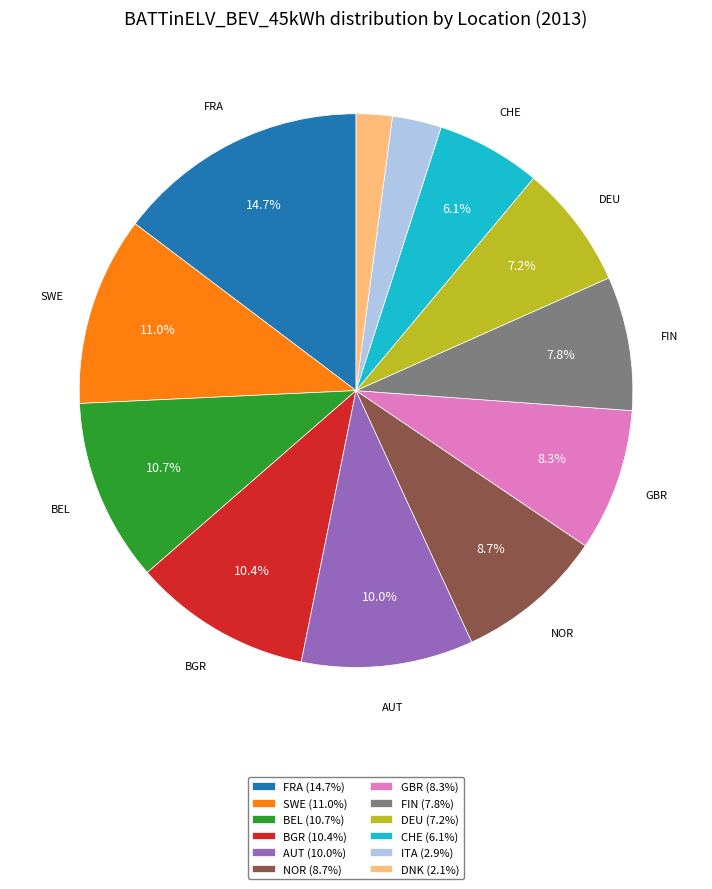

Does any single category account for the majority?

No